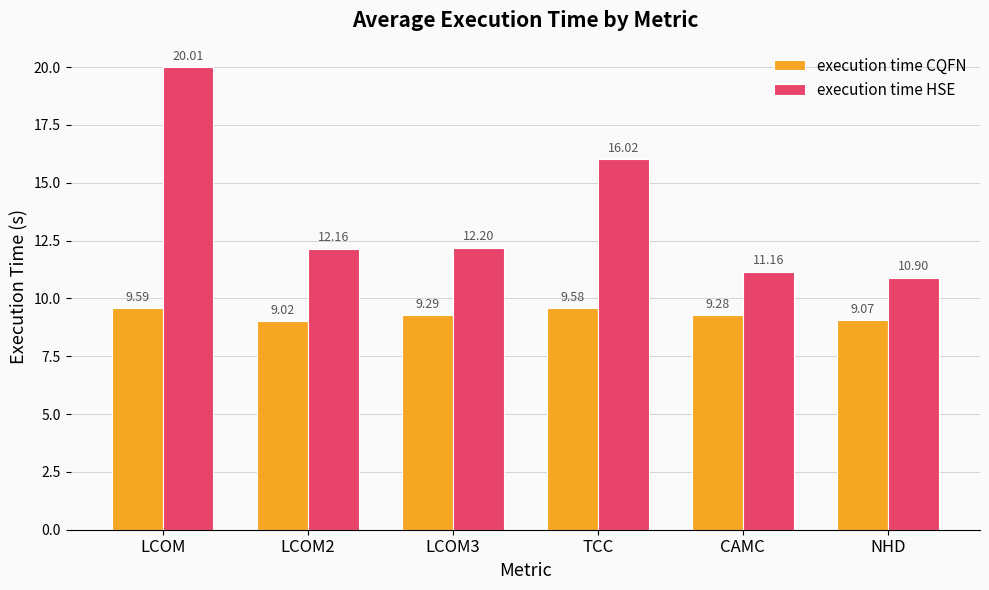

What is the value of the execution time CQFN bar at the 6th from the left?

9.1